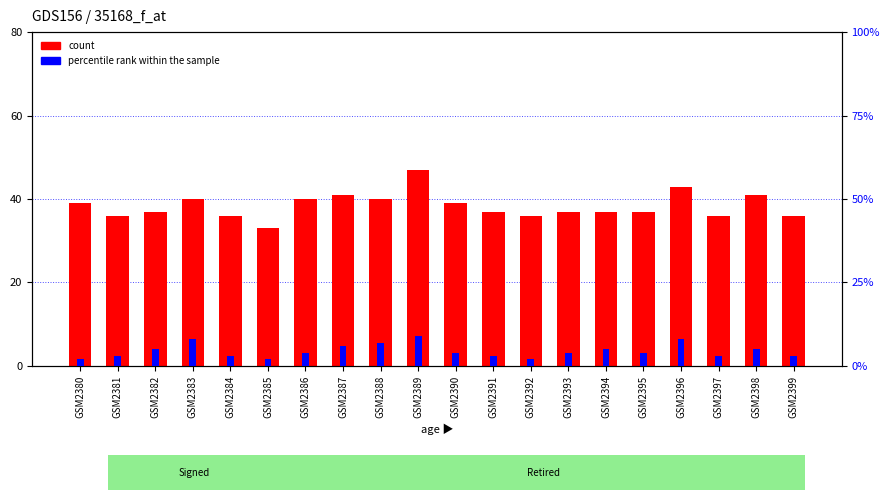

What is the value of the count bar at the 1st from the left?

39